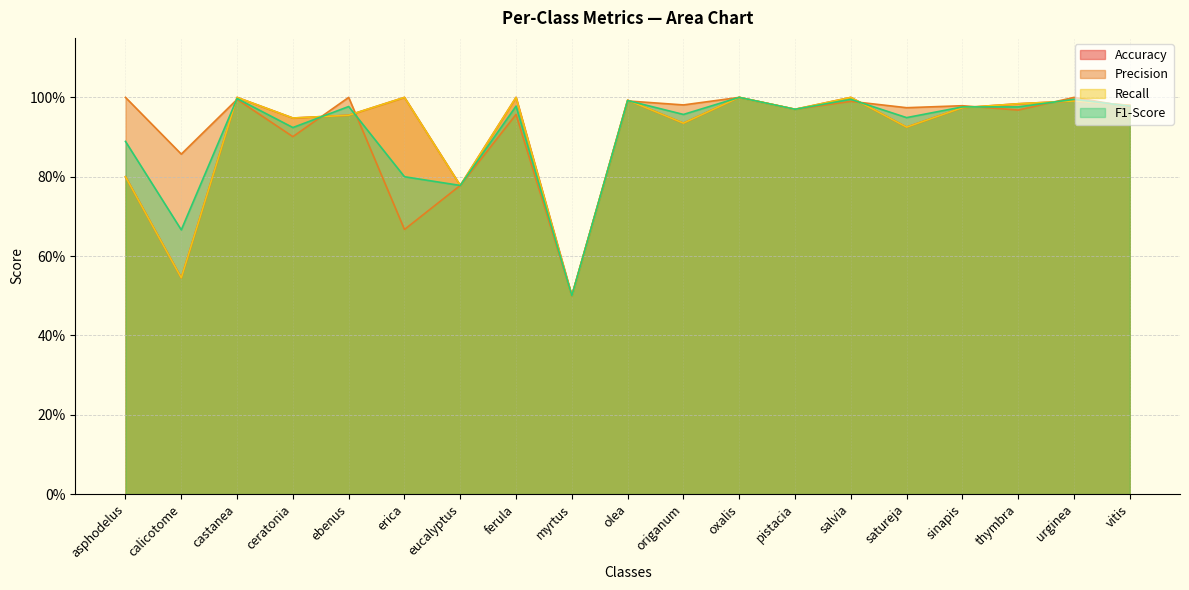

Which has a higher value, pistacia or origanum?

pistacia